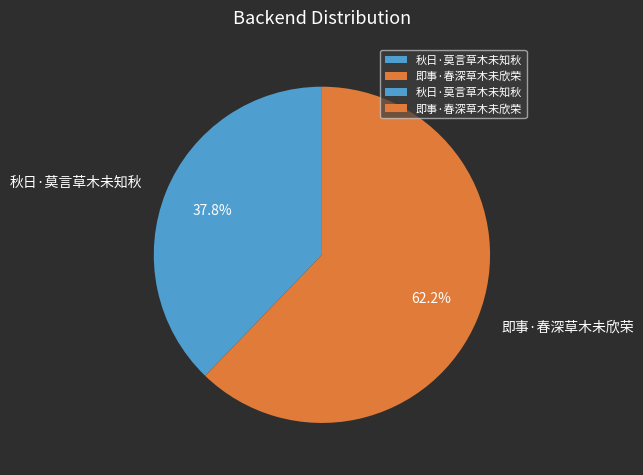

Approximately how many times larger is the value at 秋日·莫言草木未知秋 compared to 即事·春深草木未欣荣?

0.6